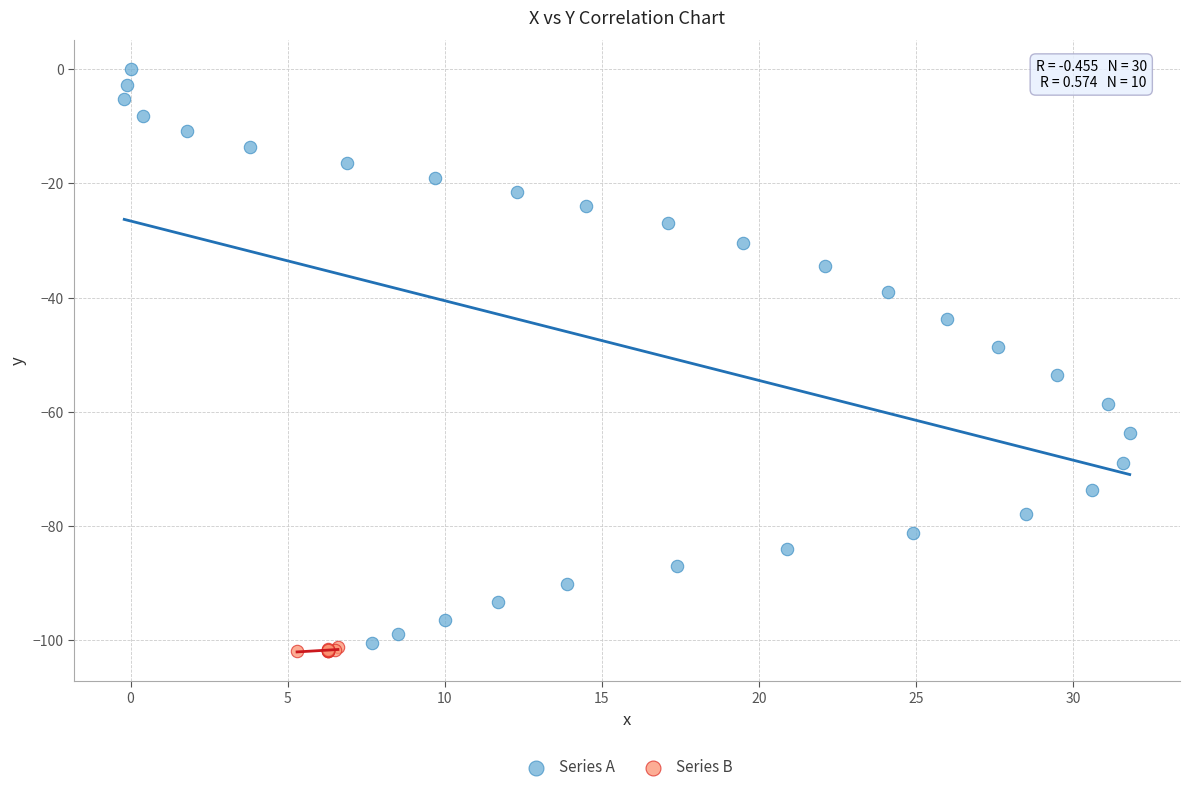

Which series has the widest spread of Y values?

Series A